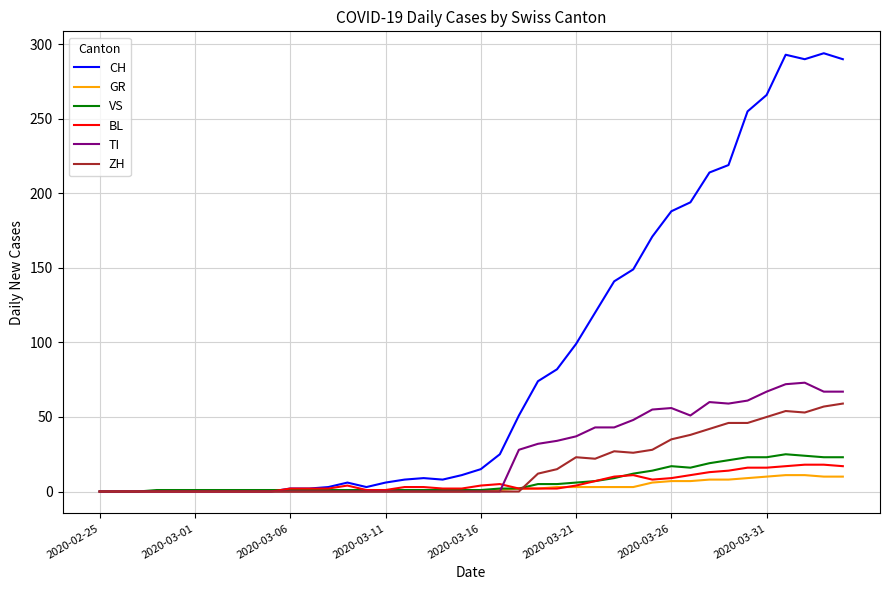

What is the average value of the BL series?

6